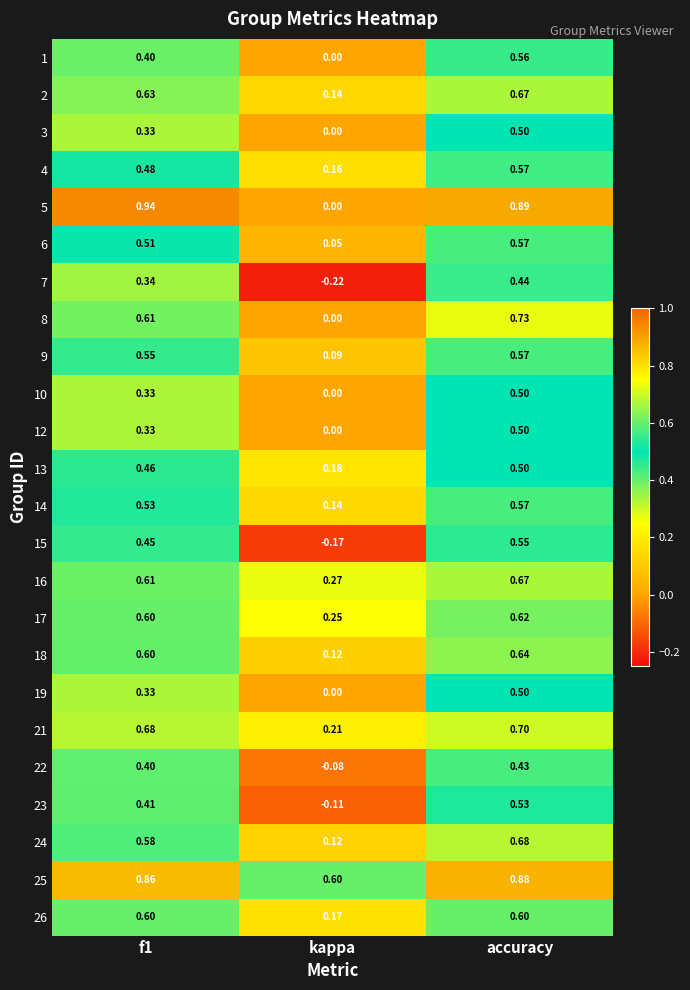

At which category does the chart reach its minimum across all series?

kappa